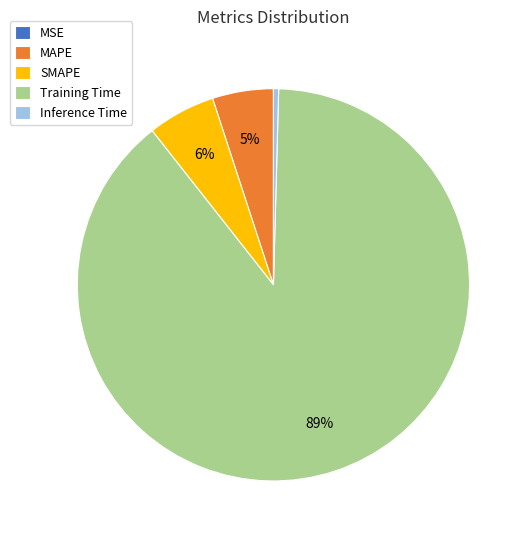

Combined, do Inference Time and Training Time account for over 50%?

Yes